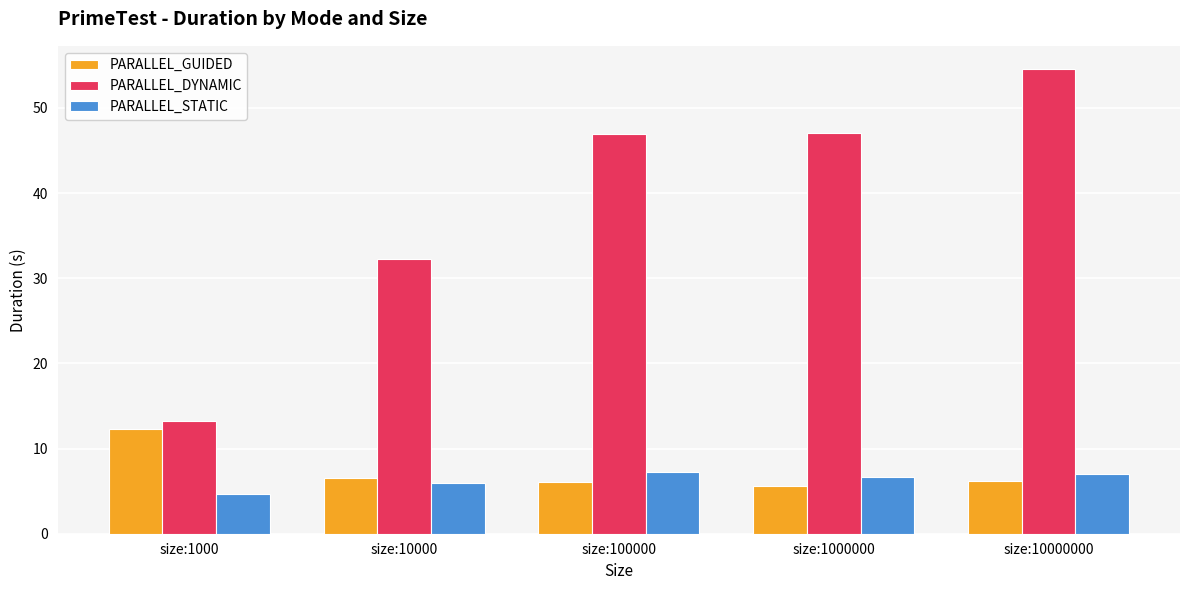

Does the chart contain any negative values?

No